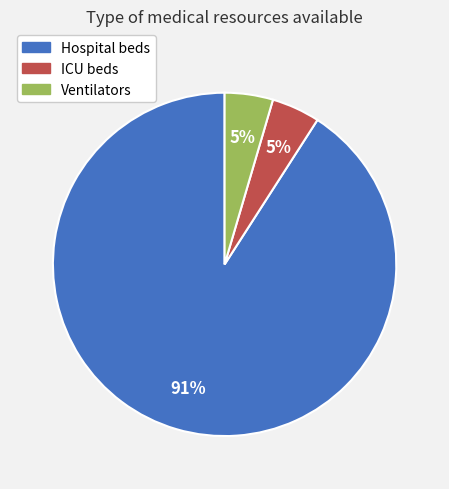

Which category accounts for the majority?

Hospital beds